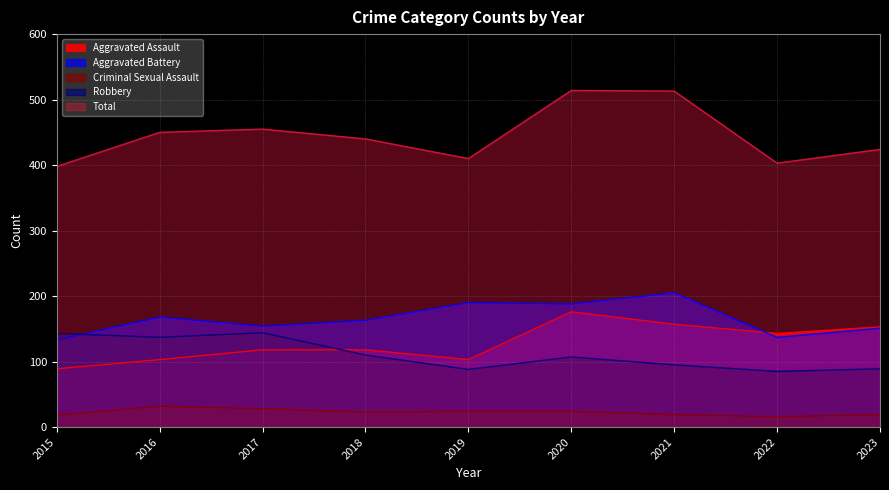

The Robbery series shows 129 at 2023. True or false?

False